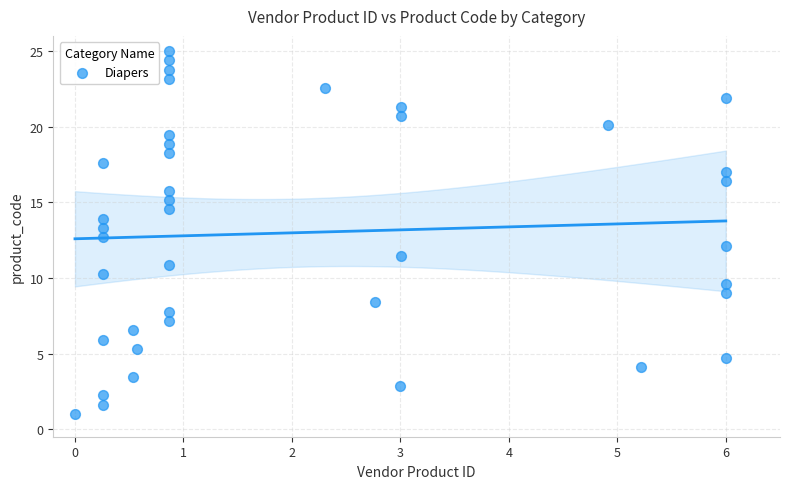

What is the range of X values (max minus min)?

6.0